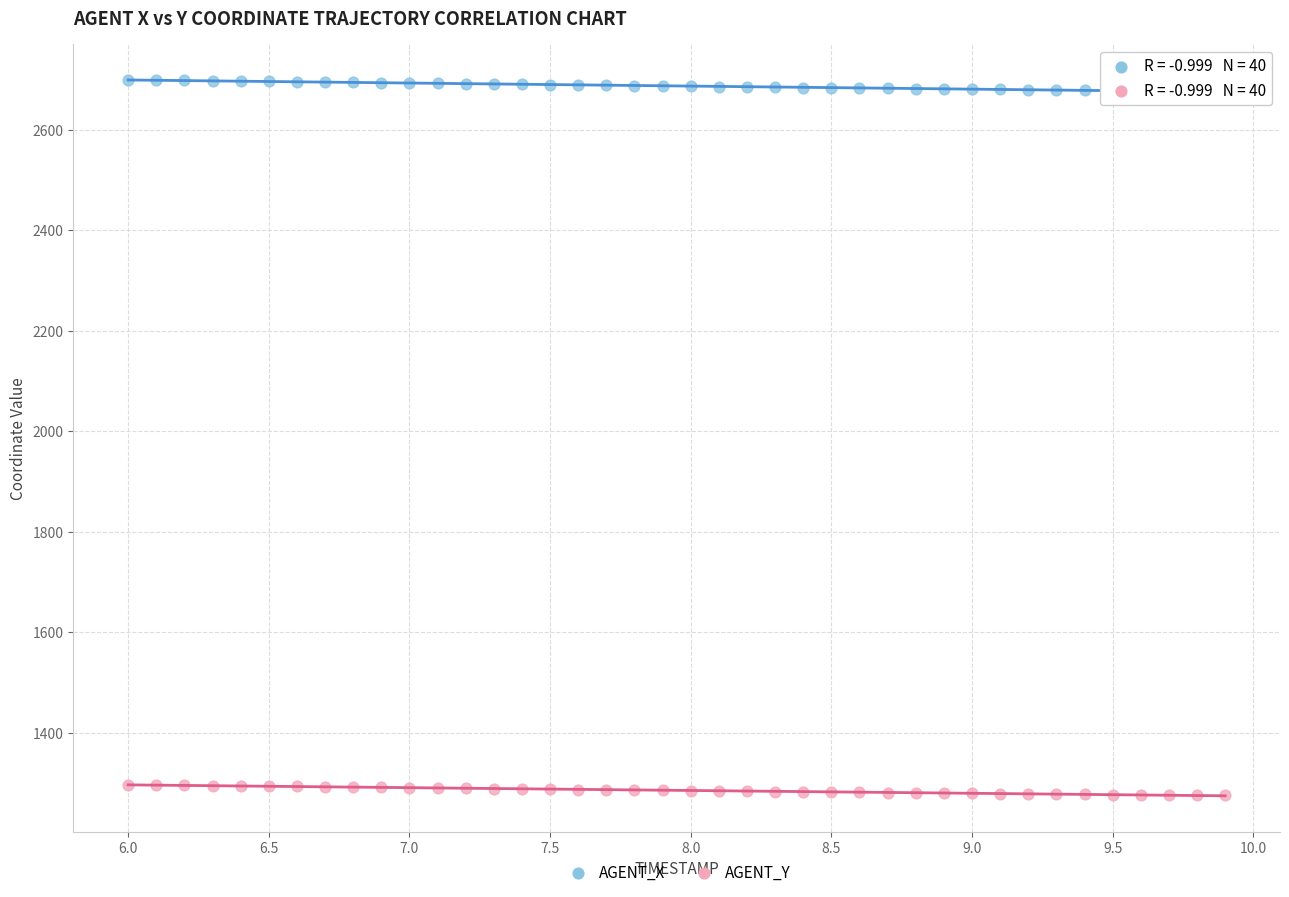

Which series has the largest Y range (max minus min)?

AGENT_X